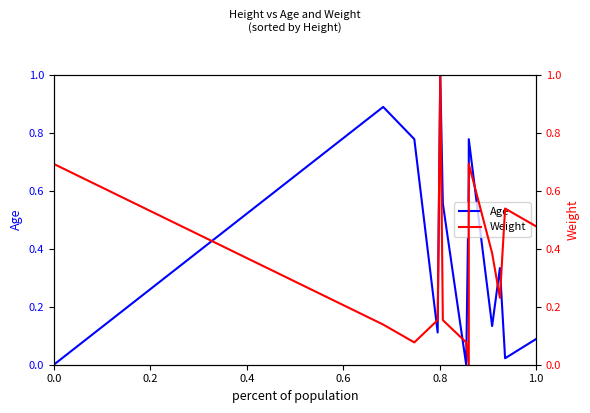

Reading right to left, what are all the values shown in this chart?

Age: 0.1	0.0	0.3	0.1	0.8	0.6	0.0	0.6	1.0	0.1	0.8	0.9	0.0
Weight: 0.5	0.5	0.2	0.4	0.7	0.0	0.1	0.2	1.0	0.2	0.1	0.1	0.7